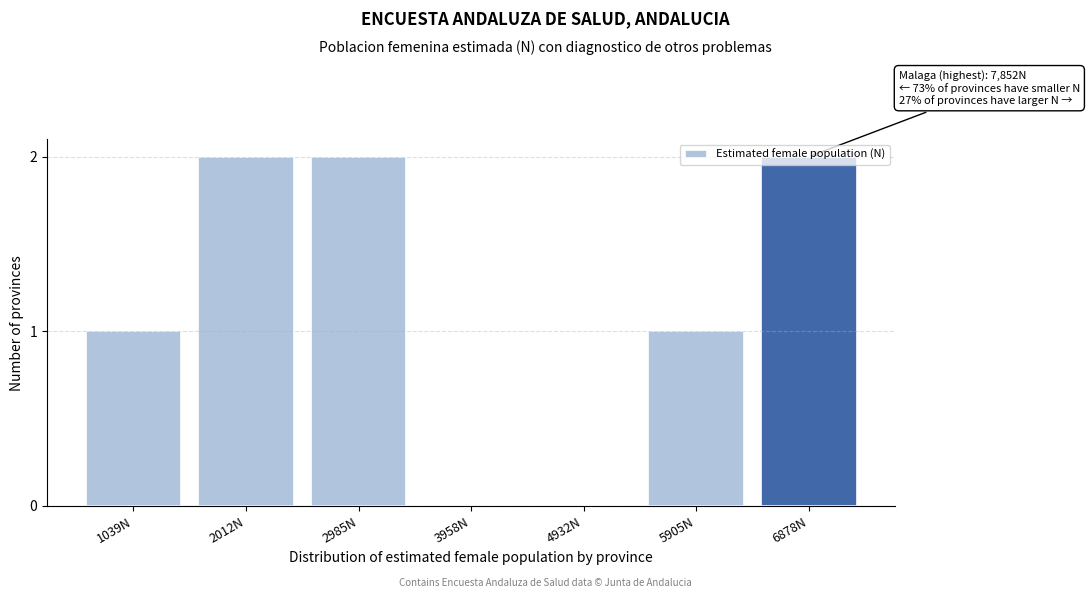

What is the sum of the values at 5905N and 6878N?

3